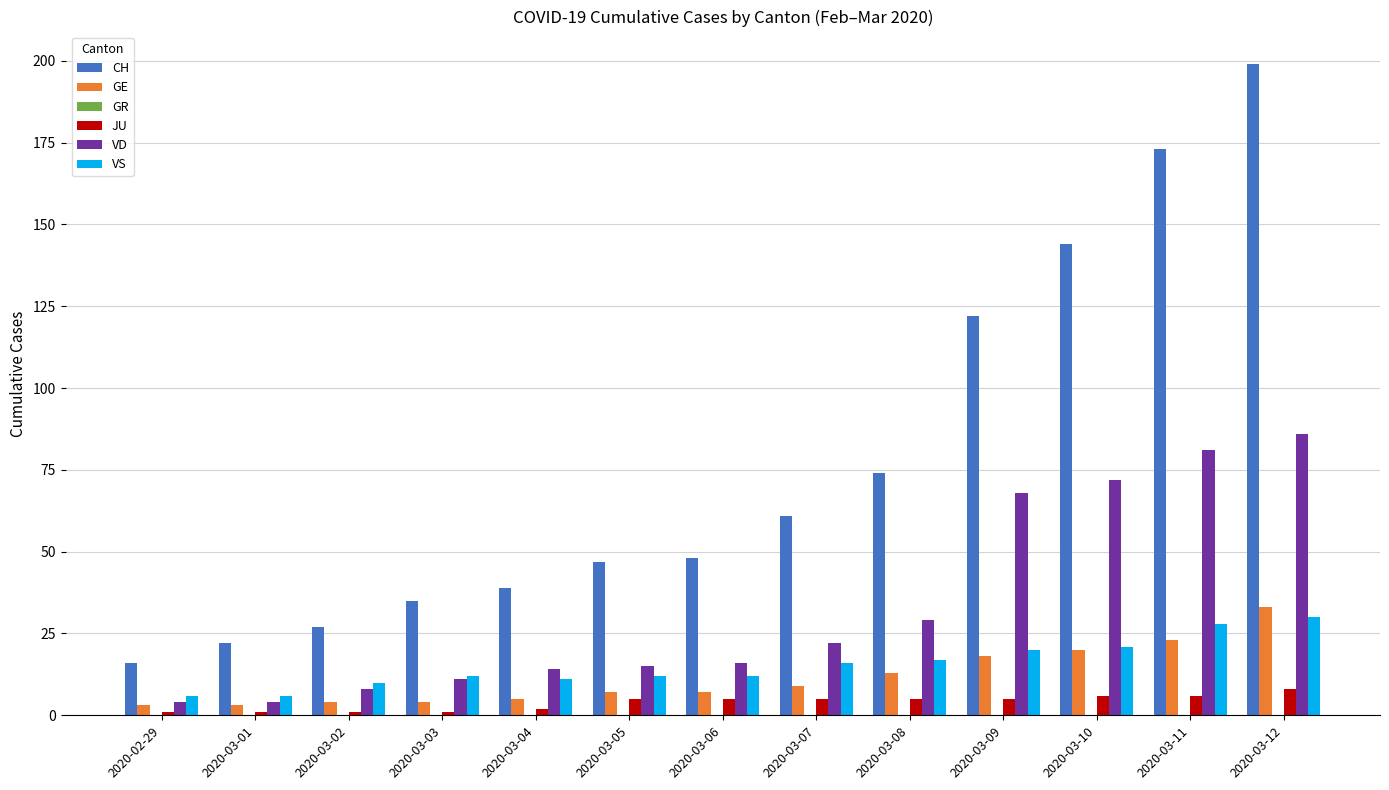

What is the sum of all GE values?

149